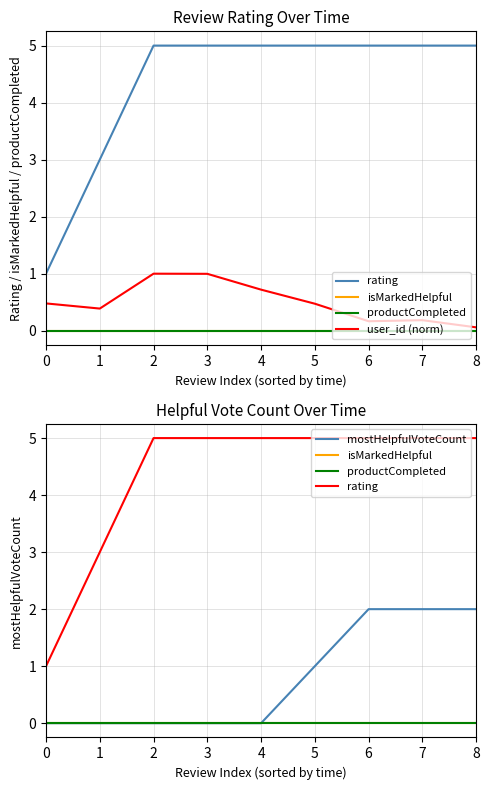

True or false: rating has more than 1 interior local peaks.

False